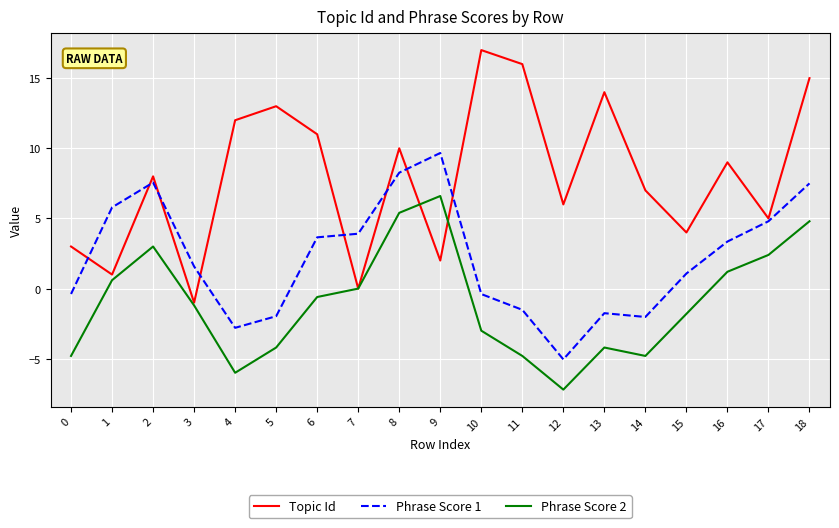

What is the difference between the second highest and minimum values in the Topic Id series?

17.0